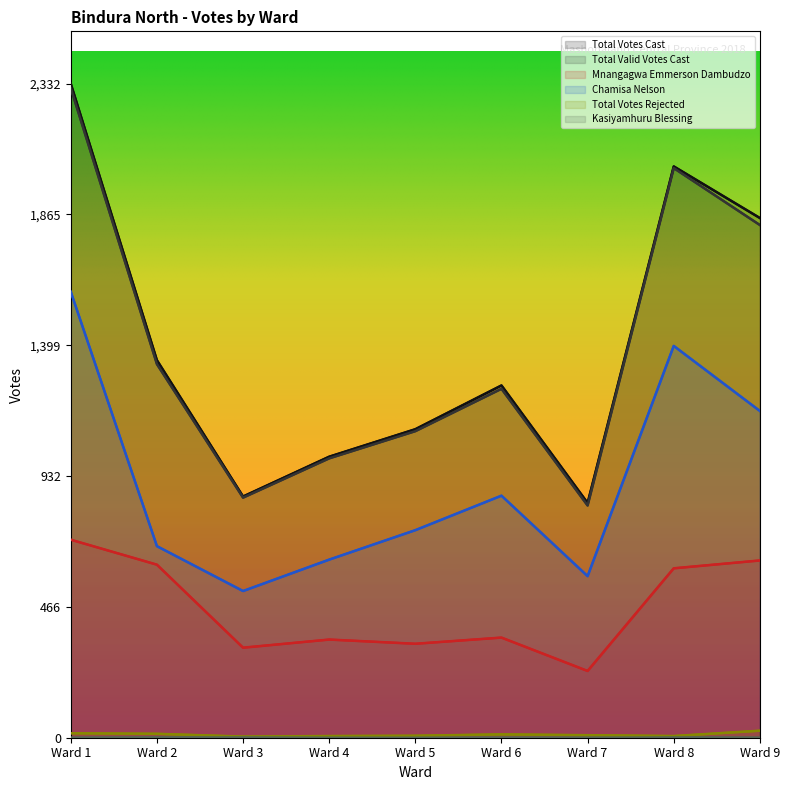

True or false: Kasiyamhuru Blessing and Chamisa Nelson cross at least once.

False